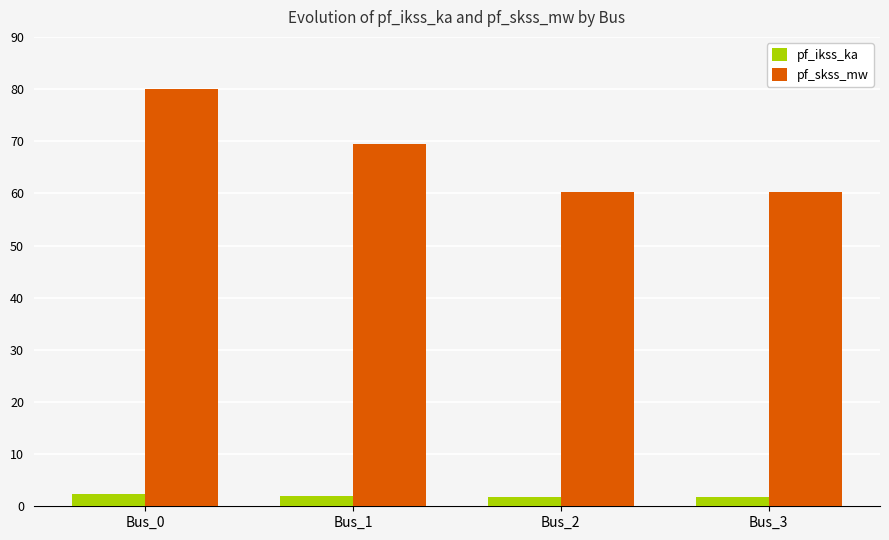

Is it true that pf_ikss_ka equals 2.0 at Bus_1?

True